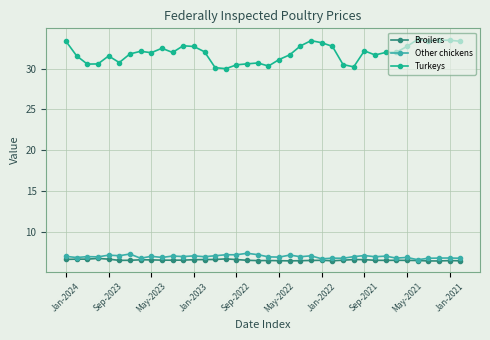

True or false: Other chickens has more than 2 interior local peaks.

True